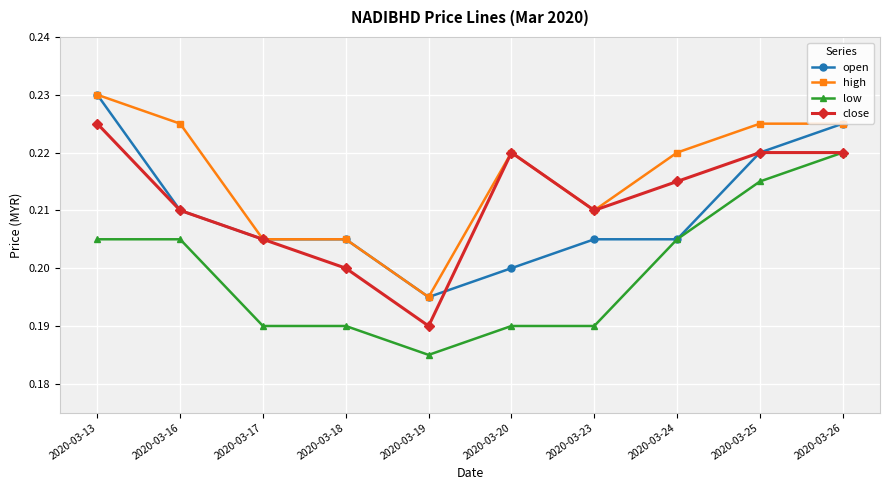

Which category has the lowest value across all series?

2020-03-19